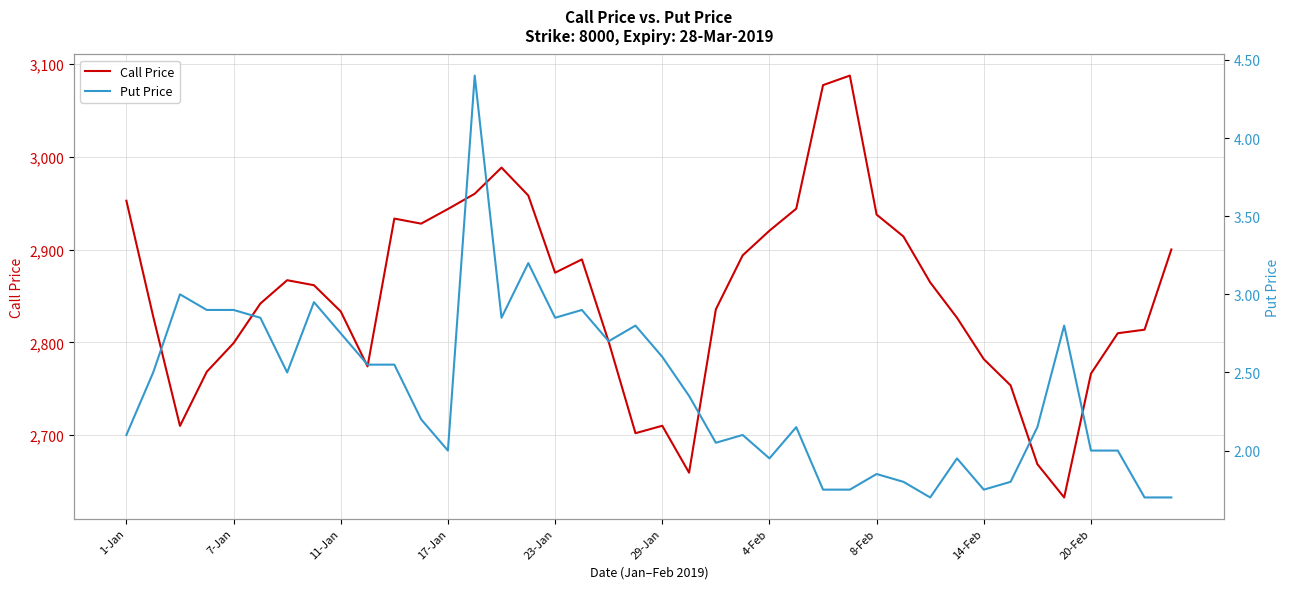

What is the highest value of the Call Price series?

3087.6